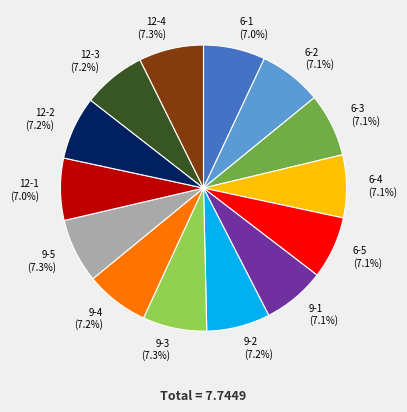

Is there any slice that represents more than half of the pie?

No